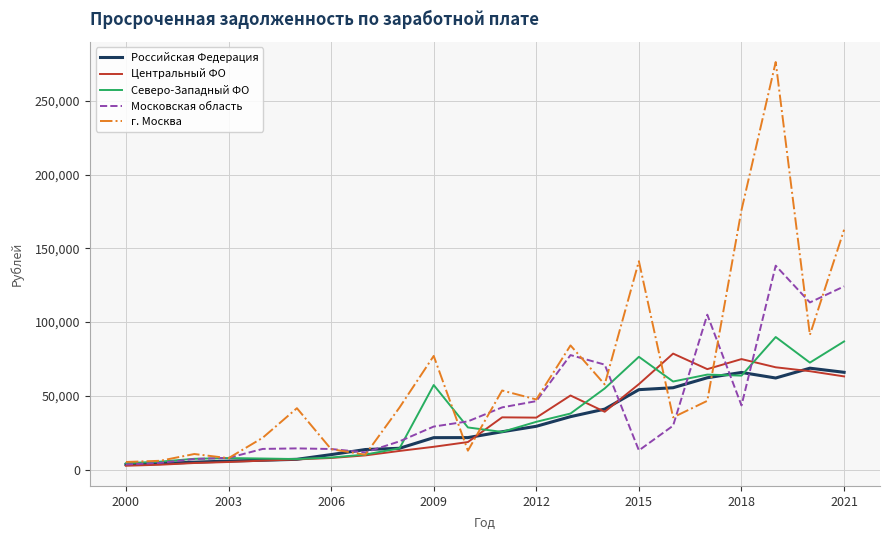

What is the maximum value shown in the chart?

276243.0